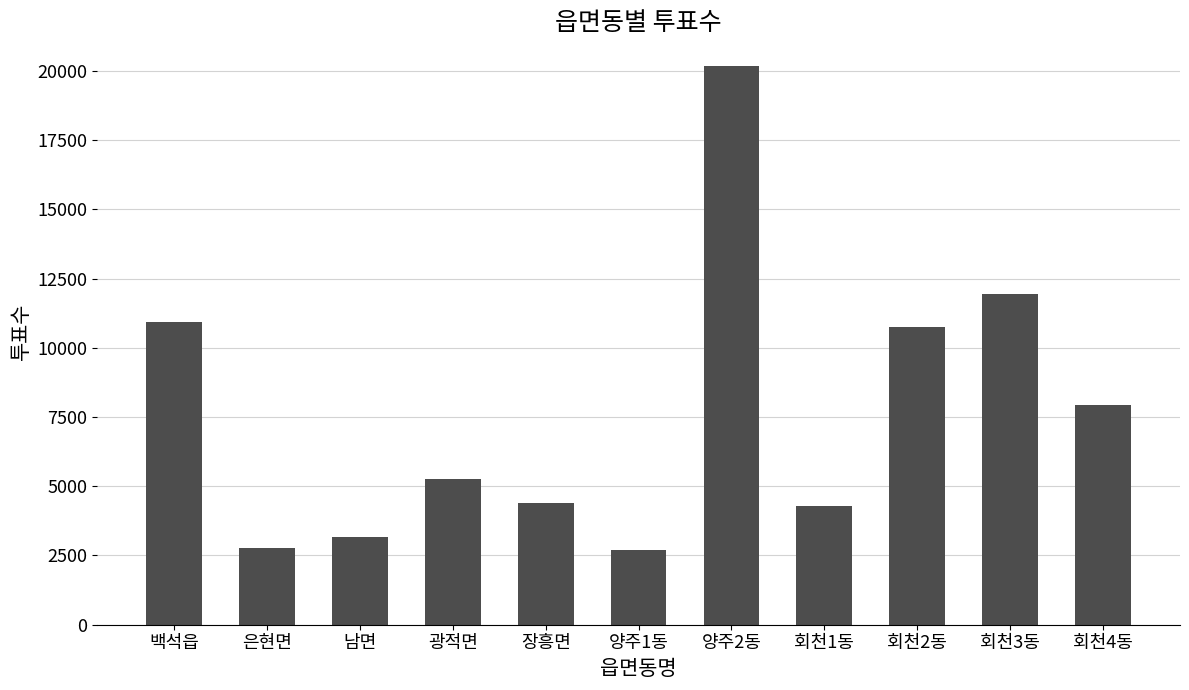

What is the average value?

7659